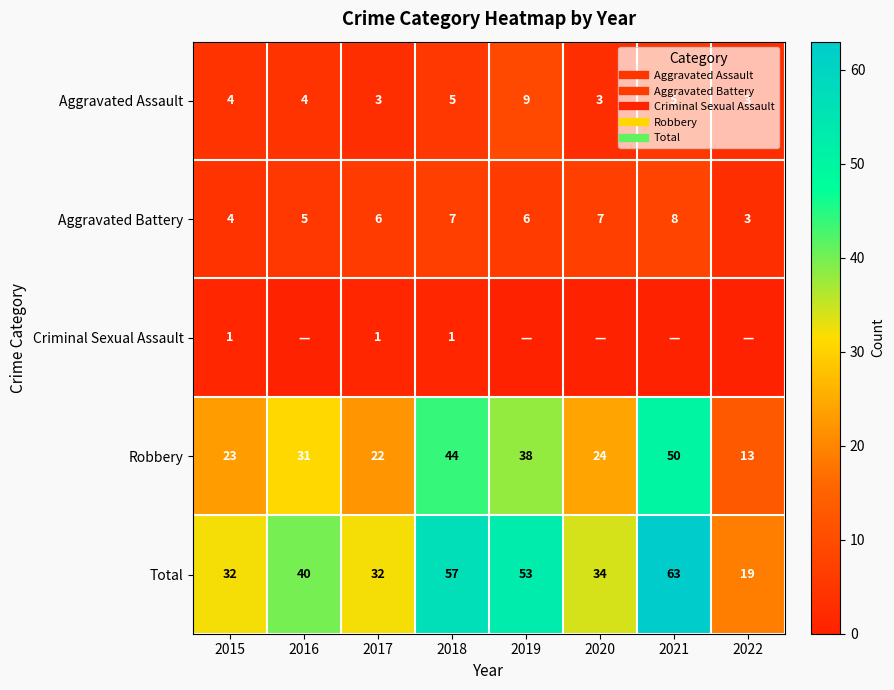

Which label corresponds to the largest value in the chart?

2021